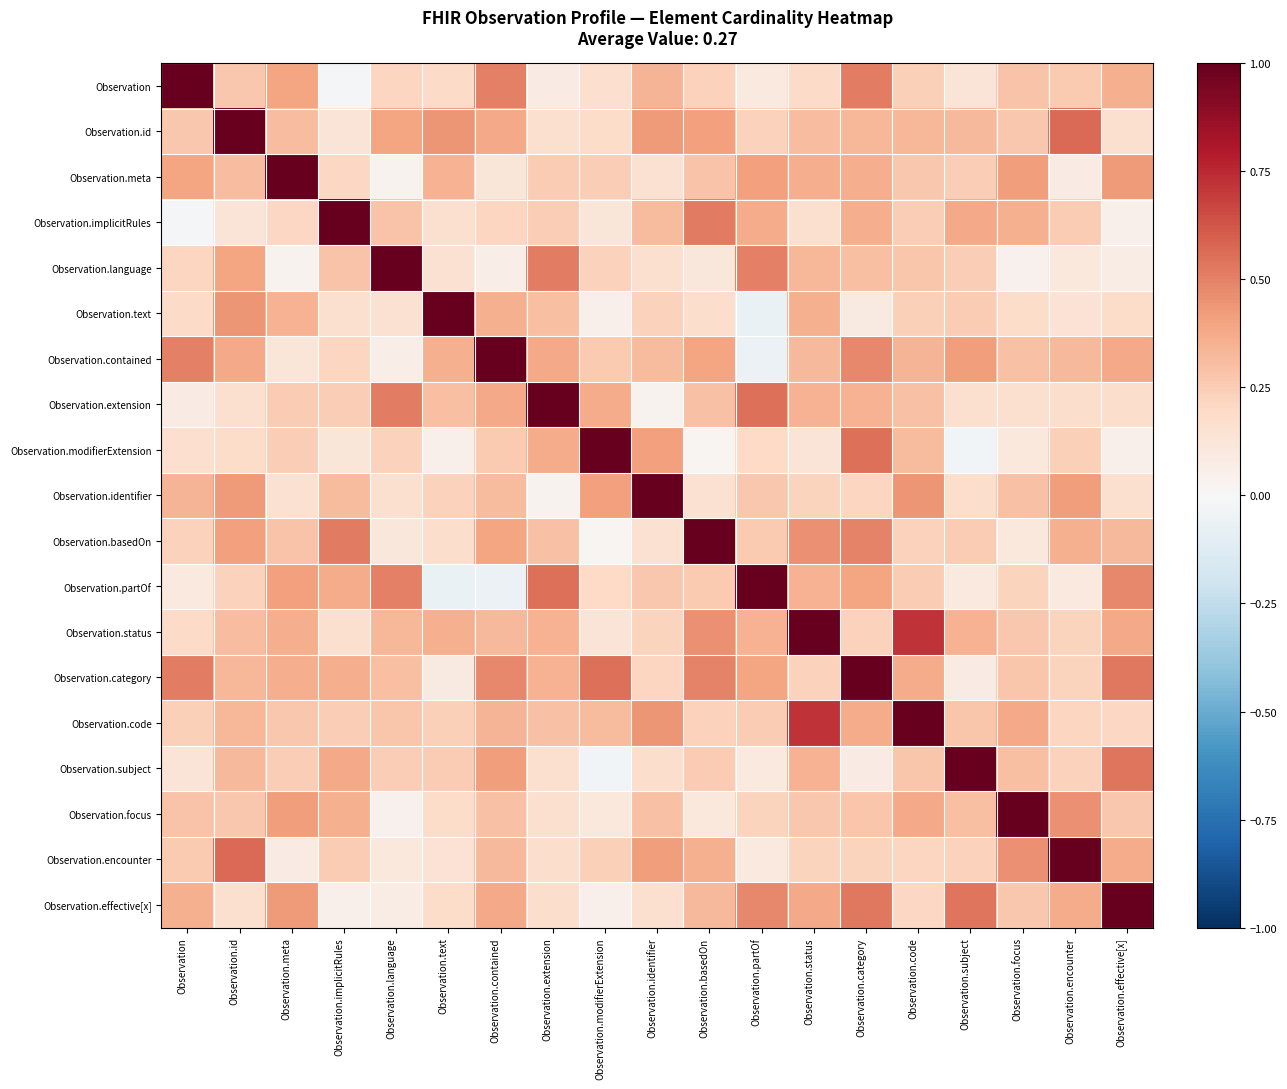

At how many categories does at least one series exceed 0?

19